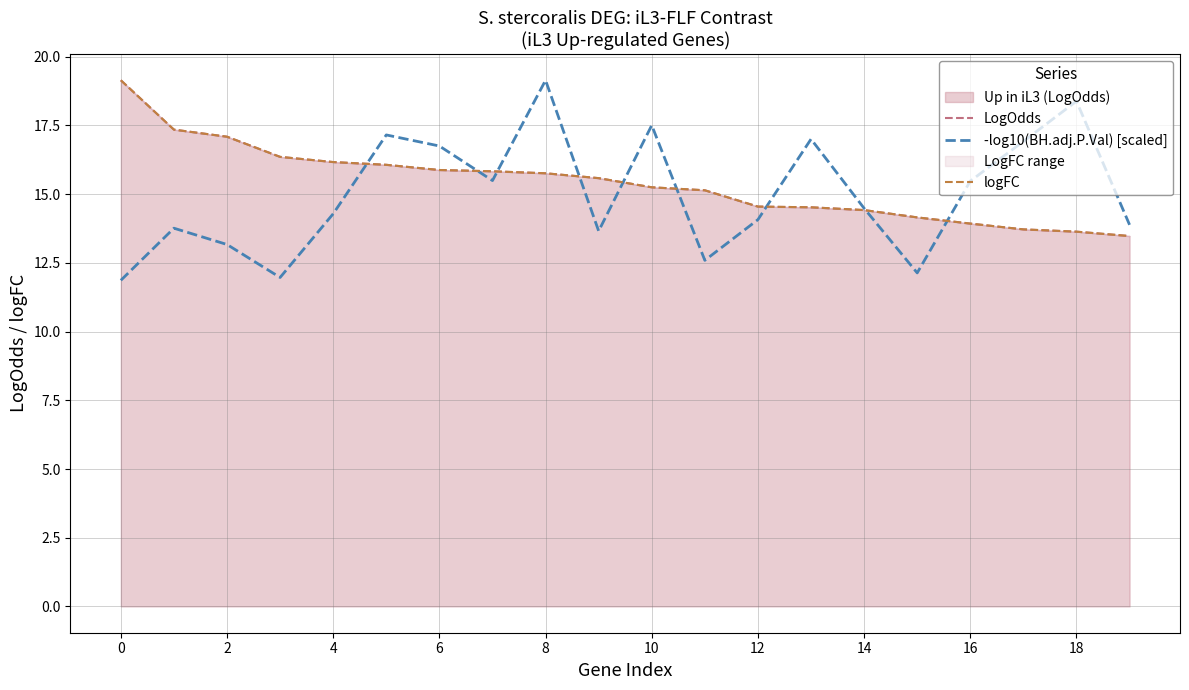

Between 18 and 13, which series saw the biggest shift?

-log10(BH.adj.P.Val) [scaled]